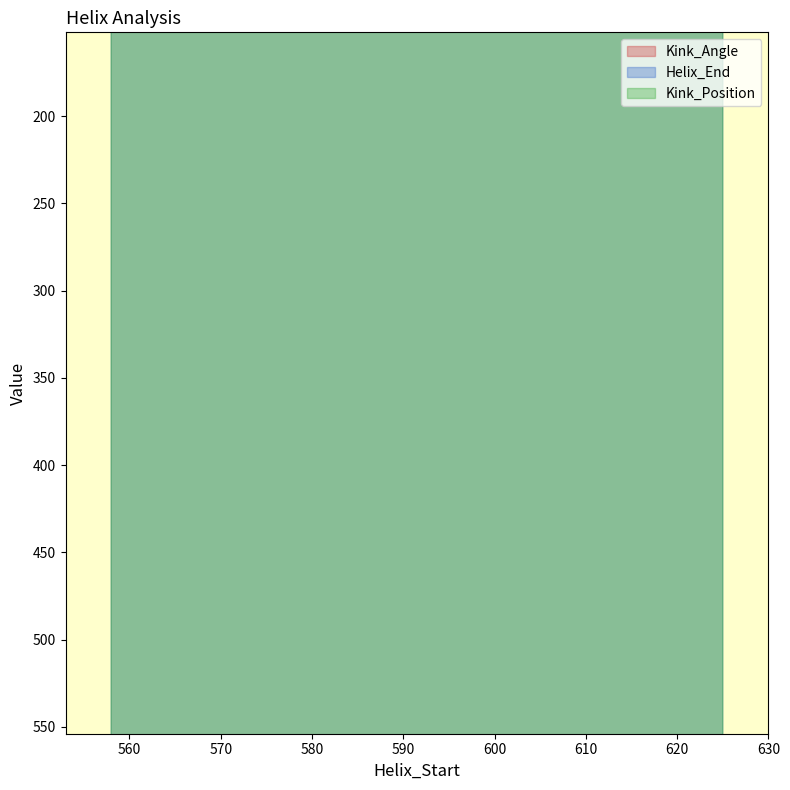

True or false: Kink_Angle and Kink_Position cross at least once.

False